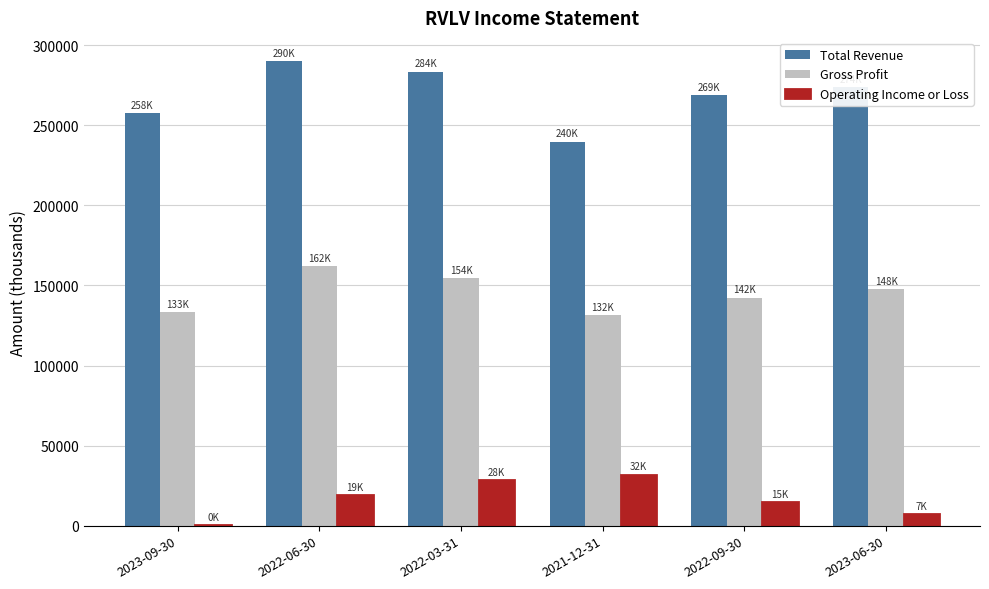

The value of Total Revenue at 2022-03-31 is 283500. True or false?

True